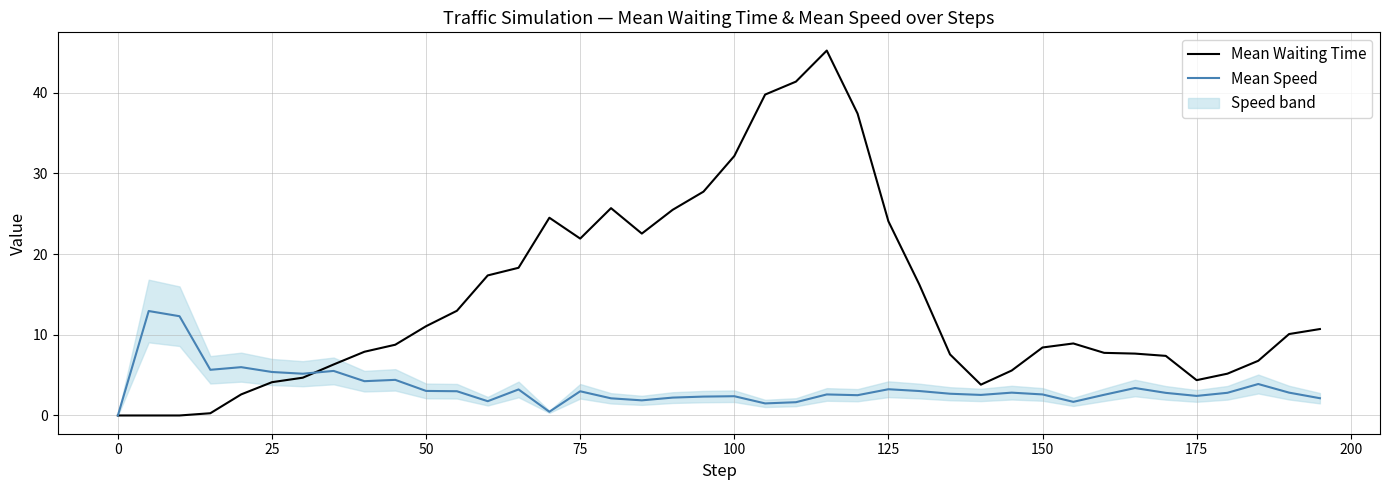

How many lines are shown in the chart?

2